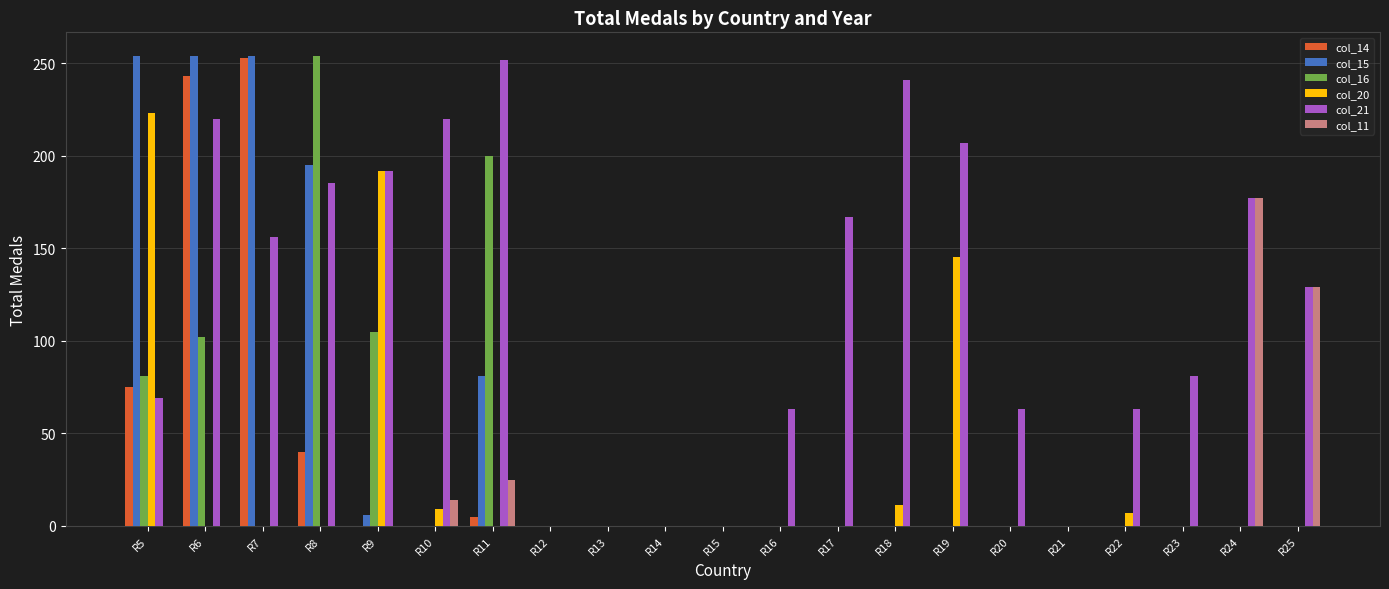

At which category is the sum across all series the highest?

R6